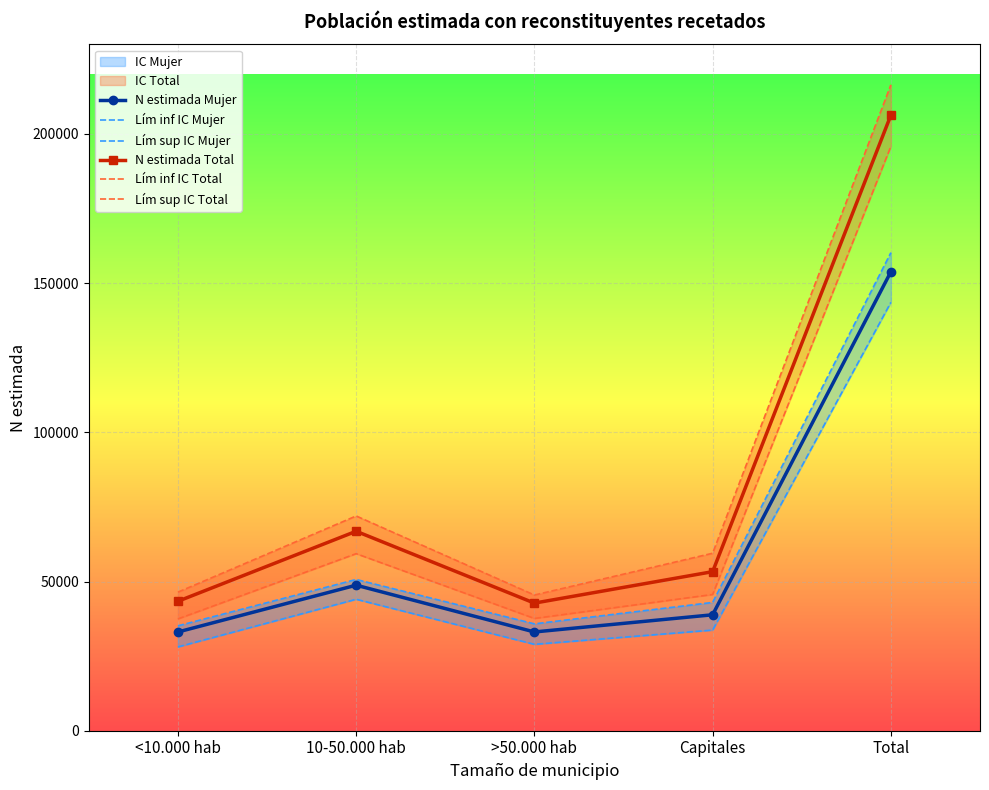

Is this an area chart (filled region under the line)?

No